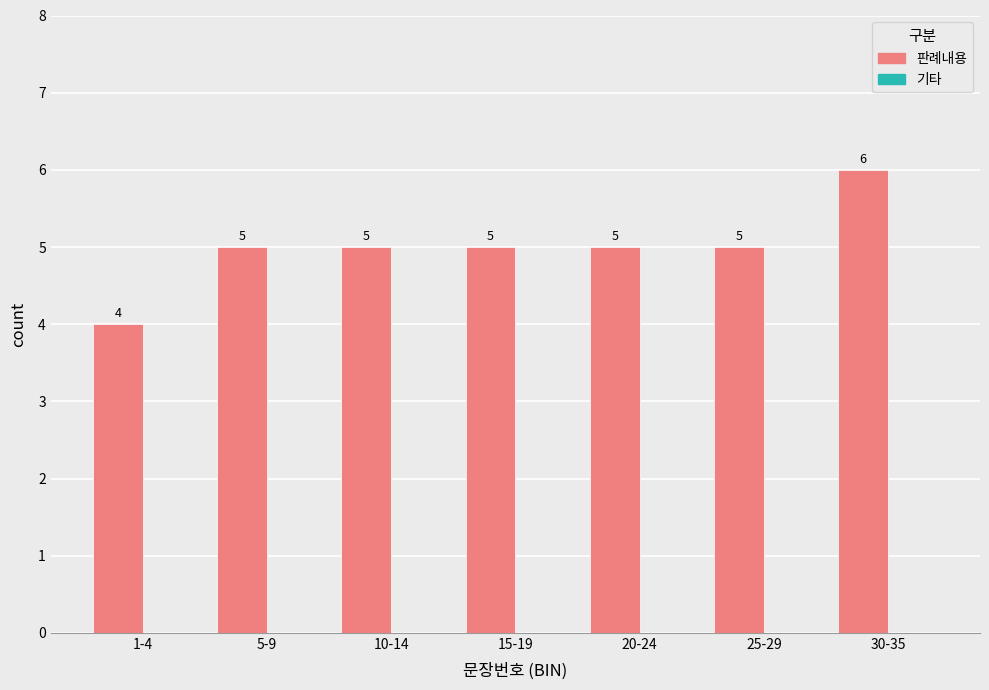

Reading left to right, transcribe all the data shown in this chart.

1-4=4	5-9=5	10-14=5	15-19=5	20-24=5	25-29=5	30-35=6